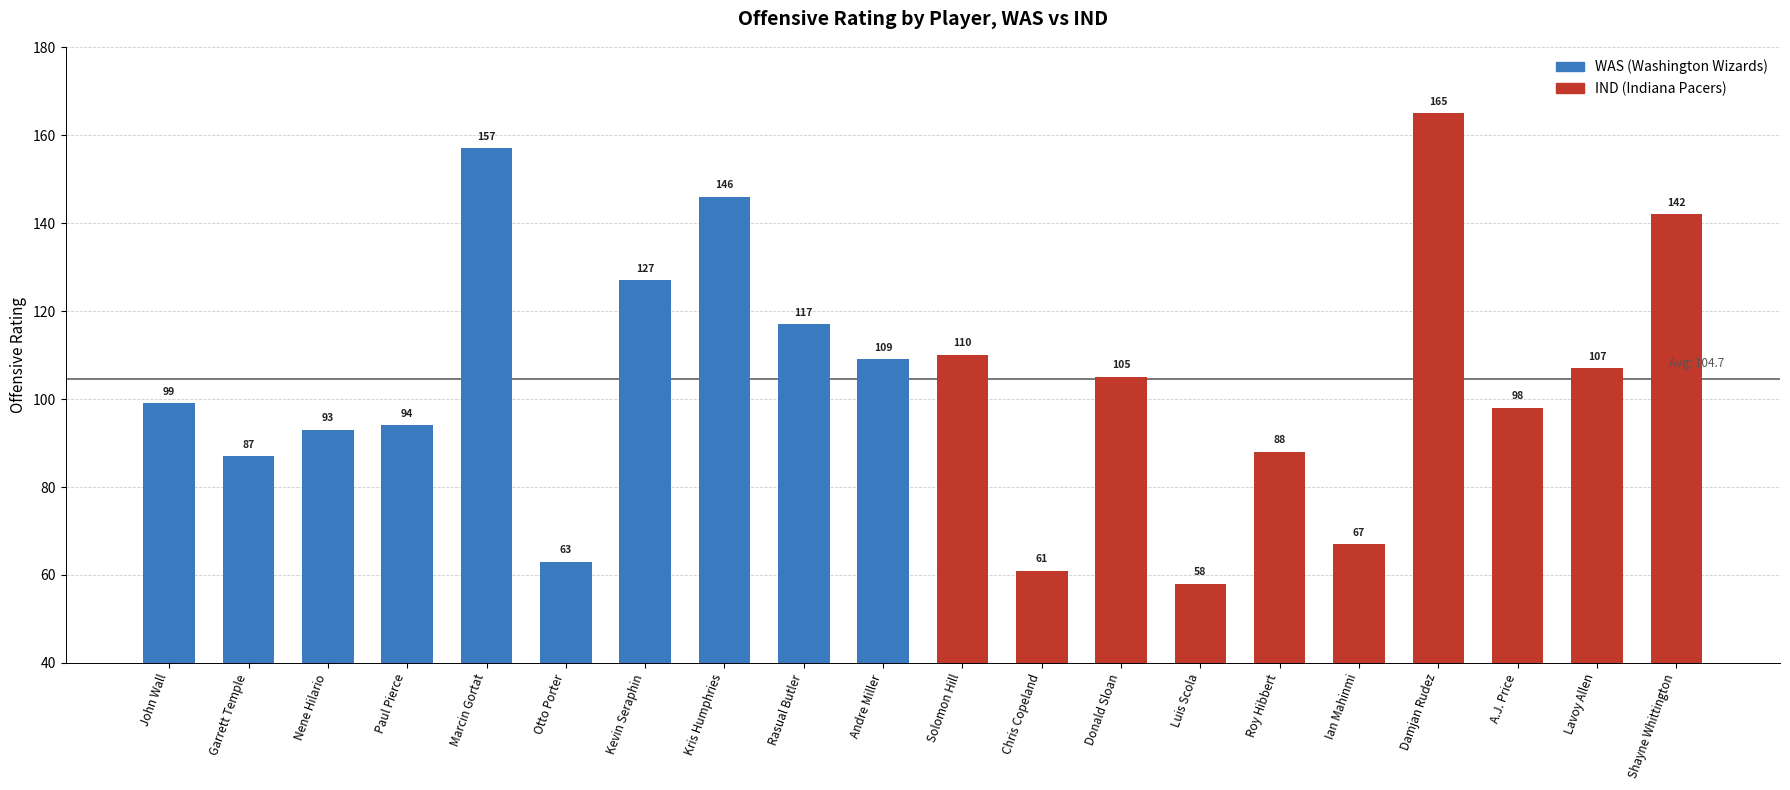

Does the chart contain any negative values?

No